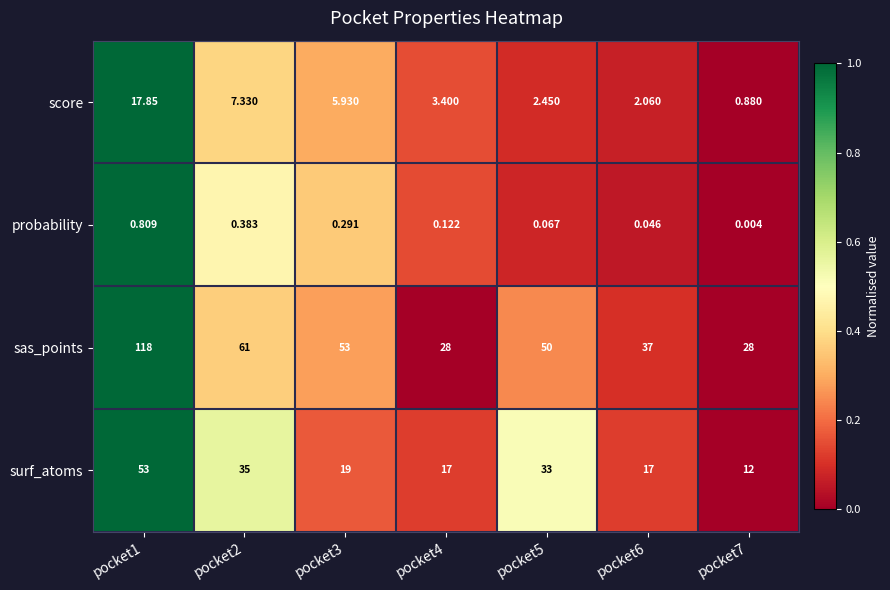

Which series changed the most between pocket4 and pocket7?

surf_atoms